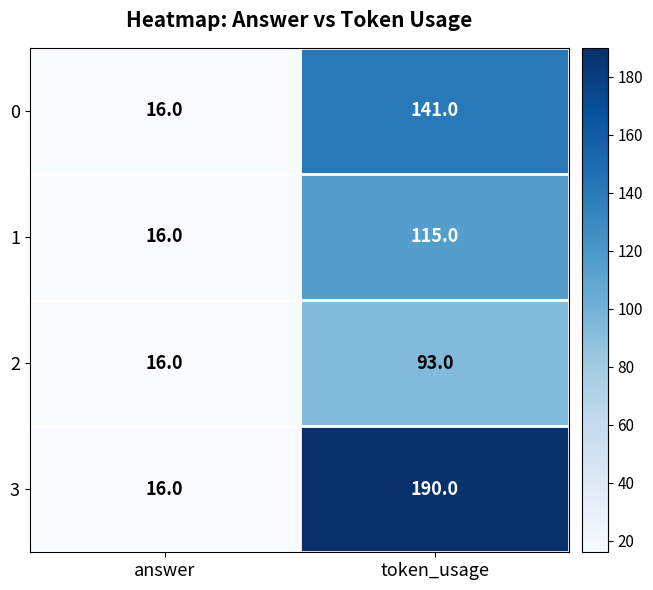

Which series has the widest spread of values?

3